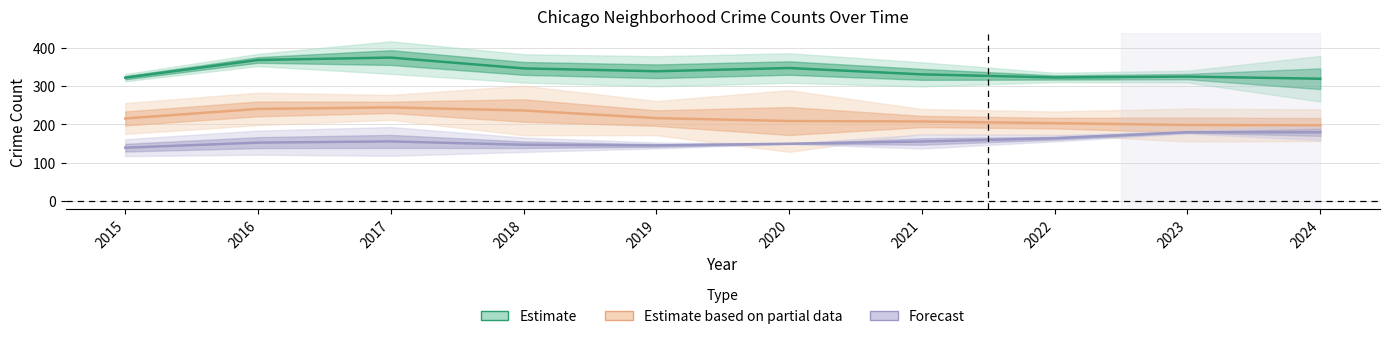

How many interior local valleys does the Forecast series have?

1